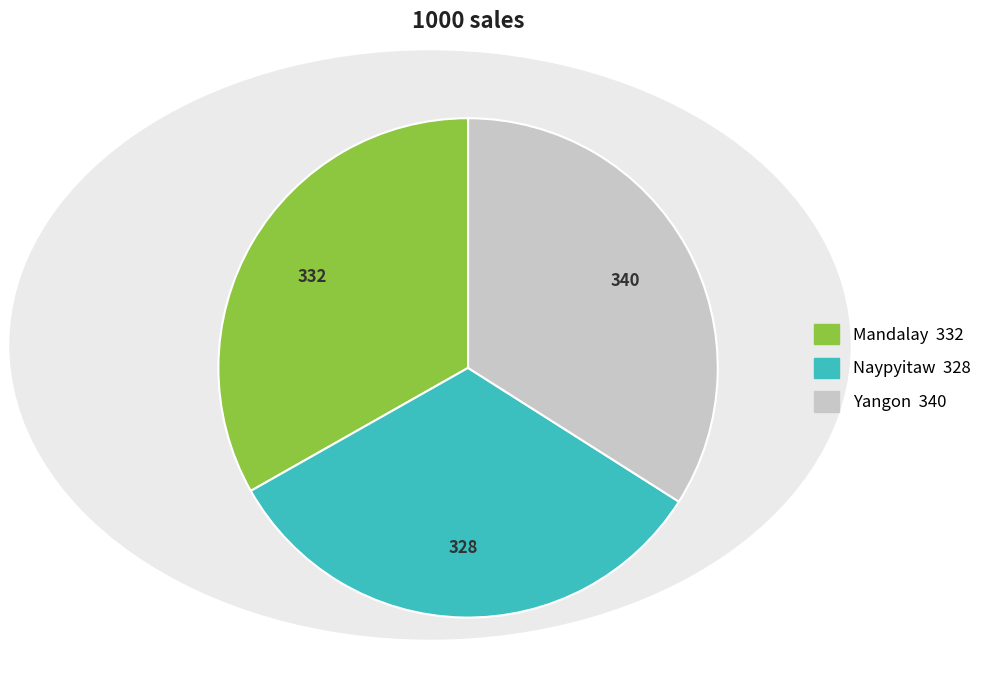

Is there any slice that represents more than half of the pie?

No